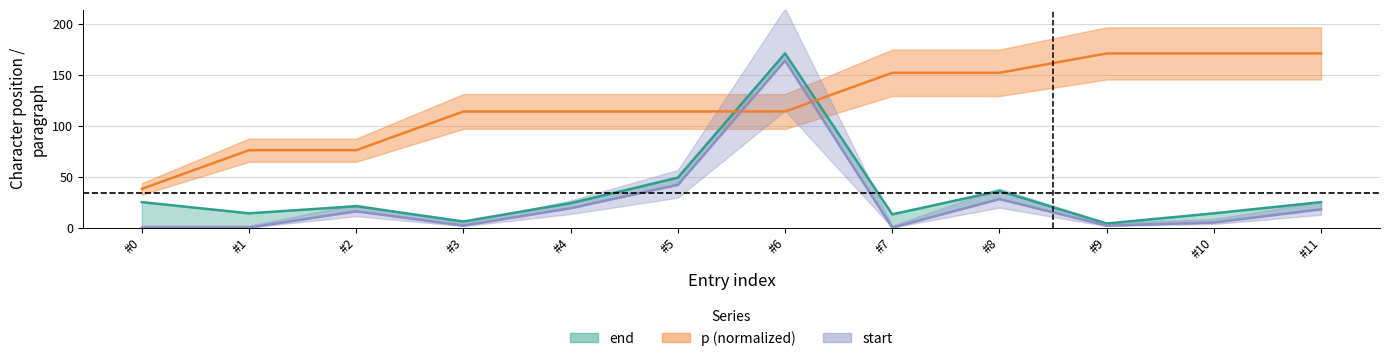

True or false: p has a value of 114 at #3.

True